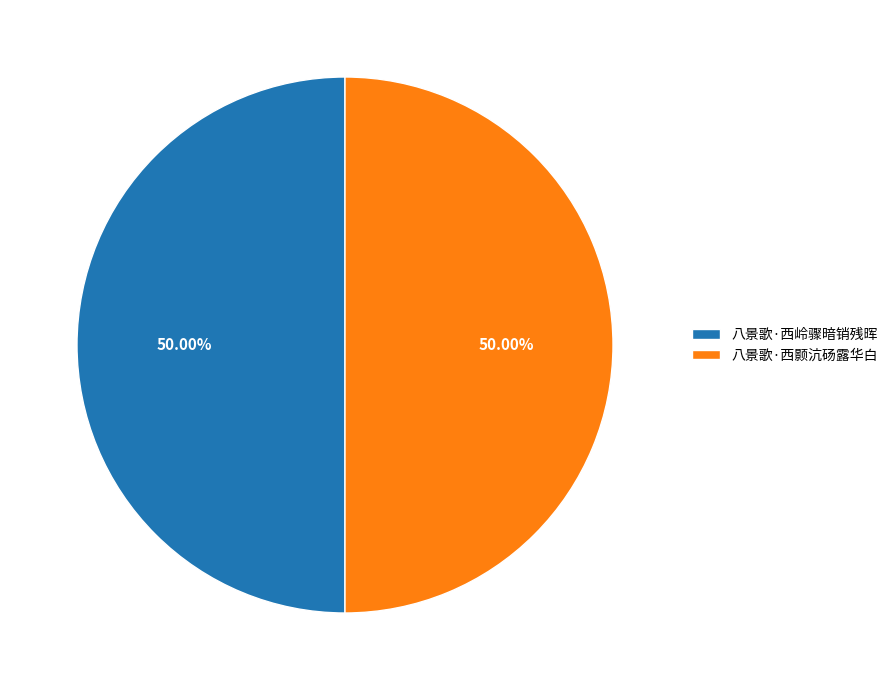

Do 八景歌·西颢沆砀露华白 and 八景歌·西岭骤暗销残晖 together represent more than half of the pie?

Yes